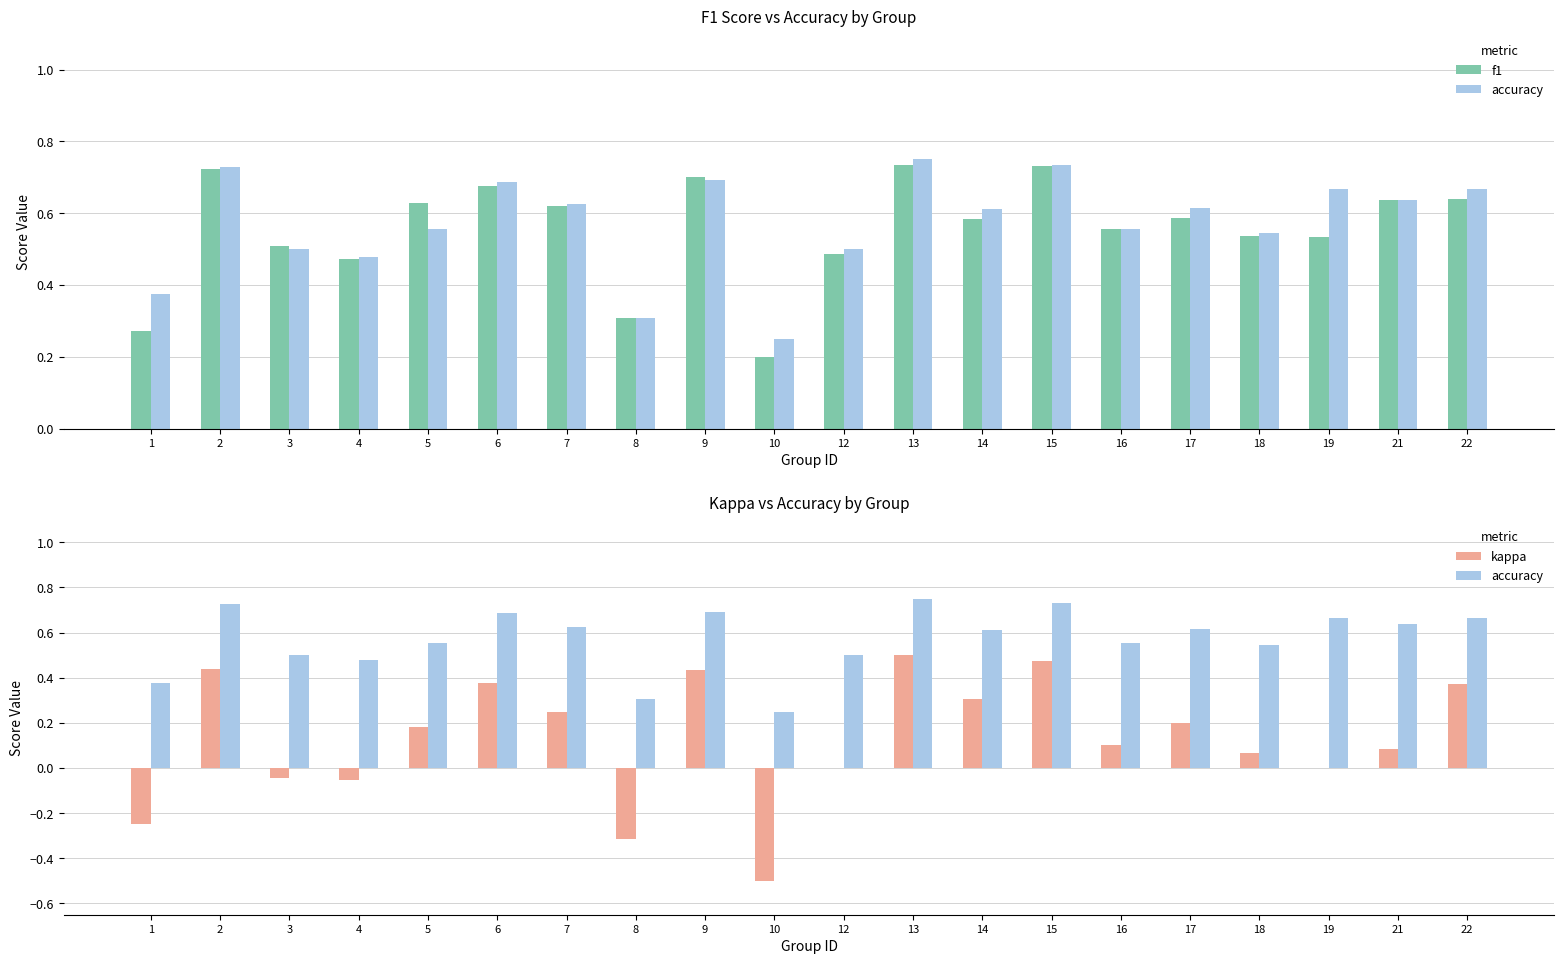

What is the average value of the f1 series?

0.6